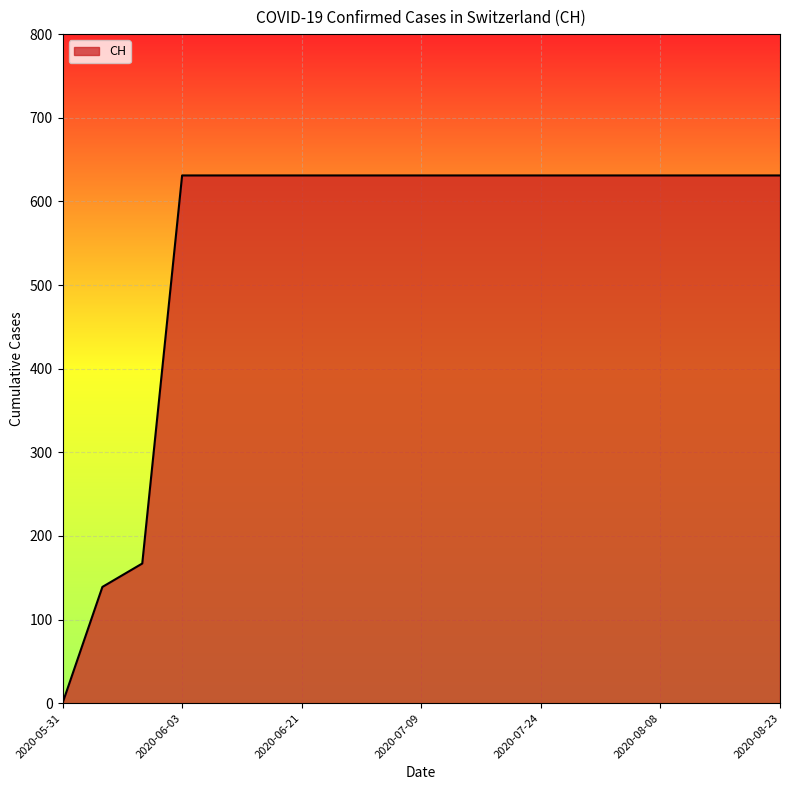

How many series are shown in this chart?

1